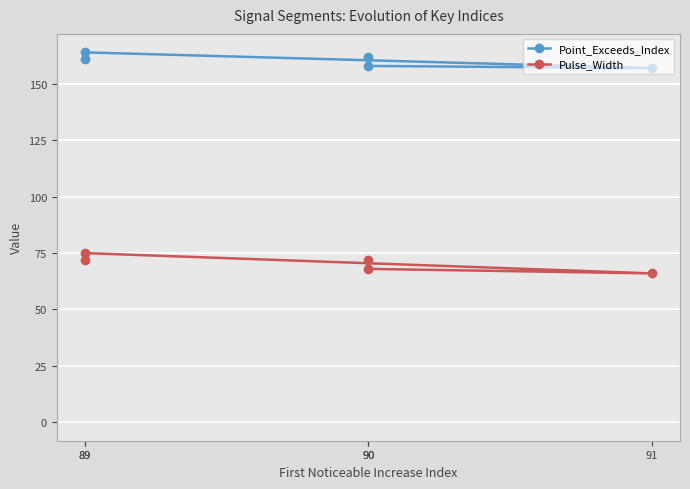

Which series changed the most between 90 and 91?

Pulse_Width